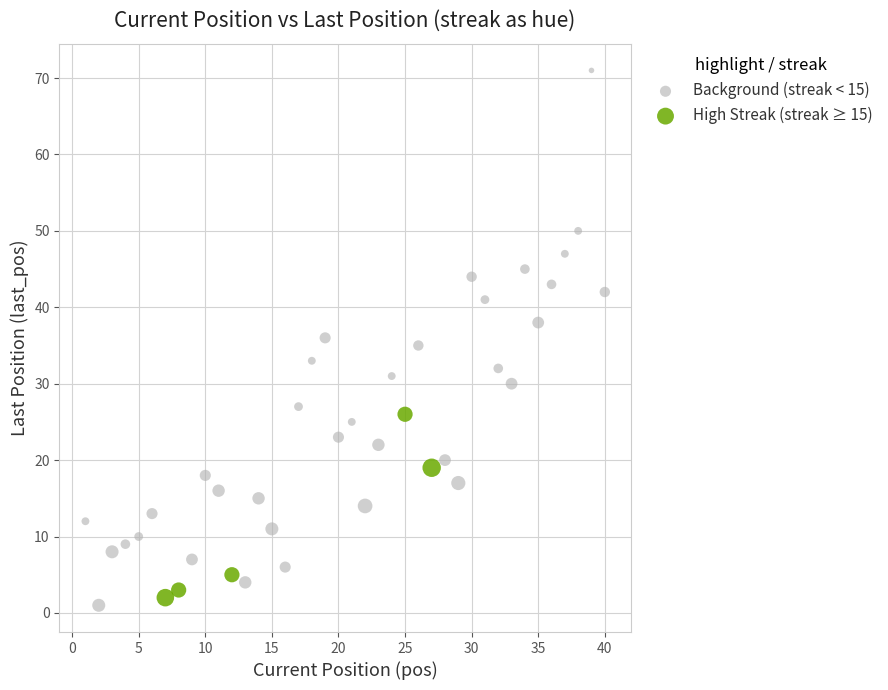

Which series reaches the minimum Y coordinate?

Background (streak < 15)